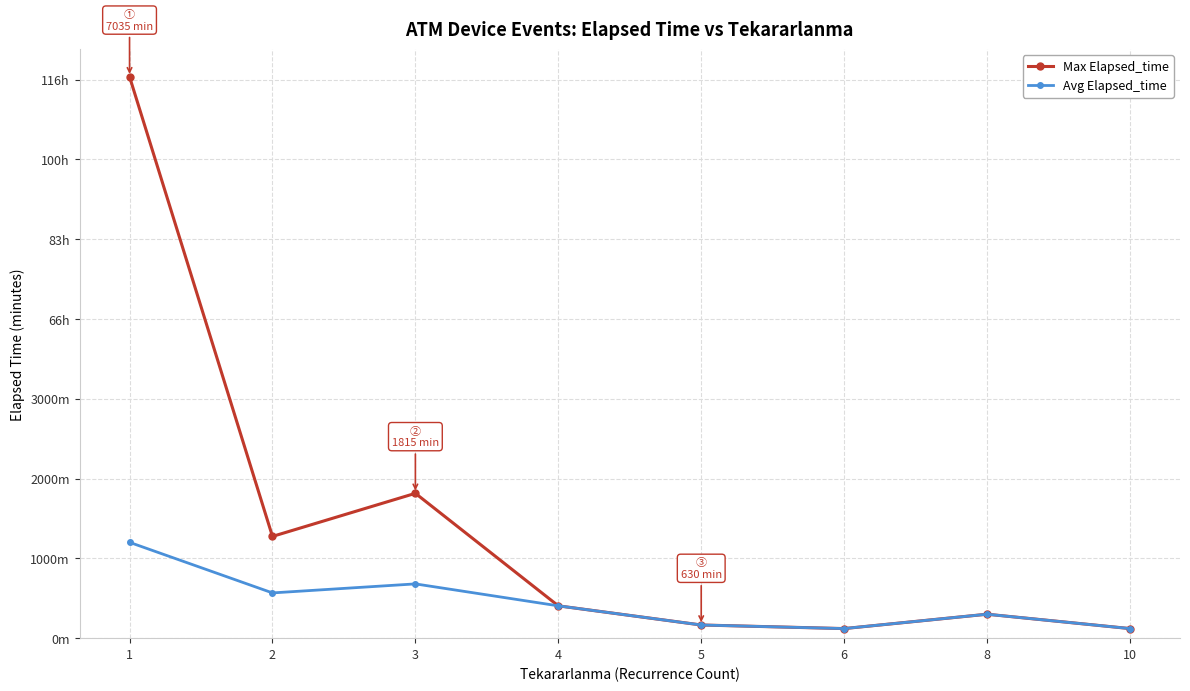

True or false: Max Elapsed_time and Avg Elapsed_time intersect in this chart.

False